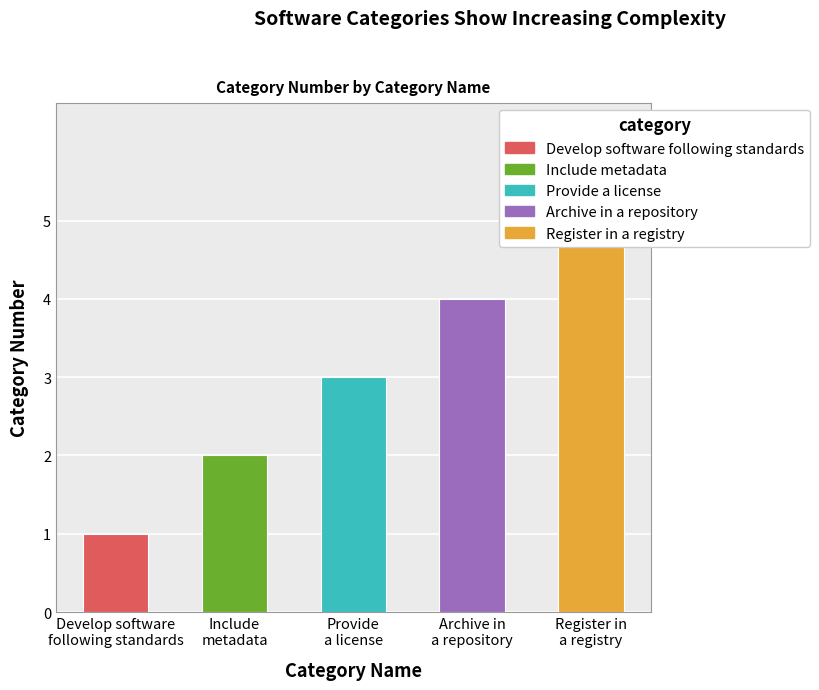

What position from the left is Include
metadata?

2